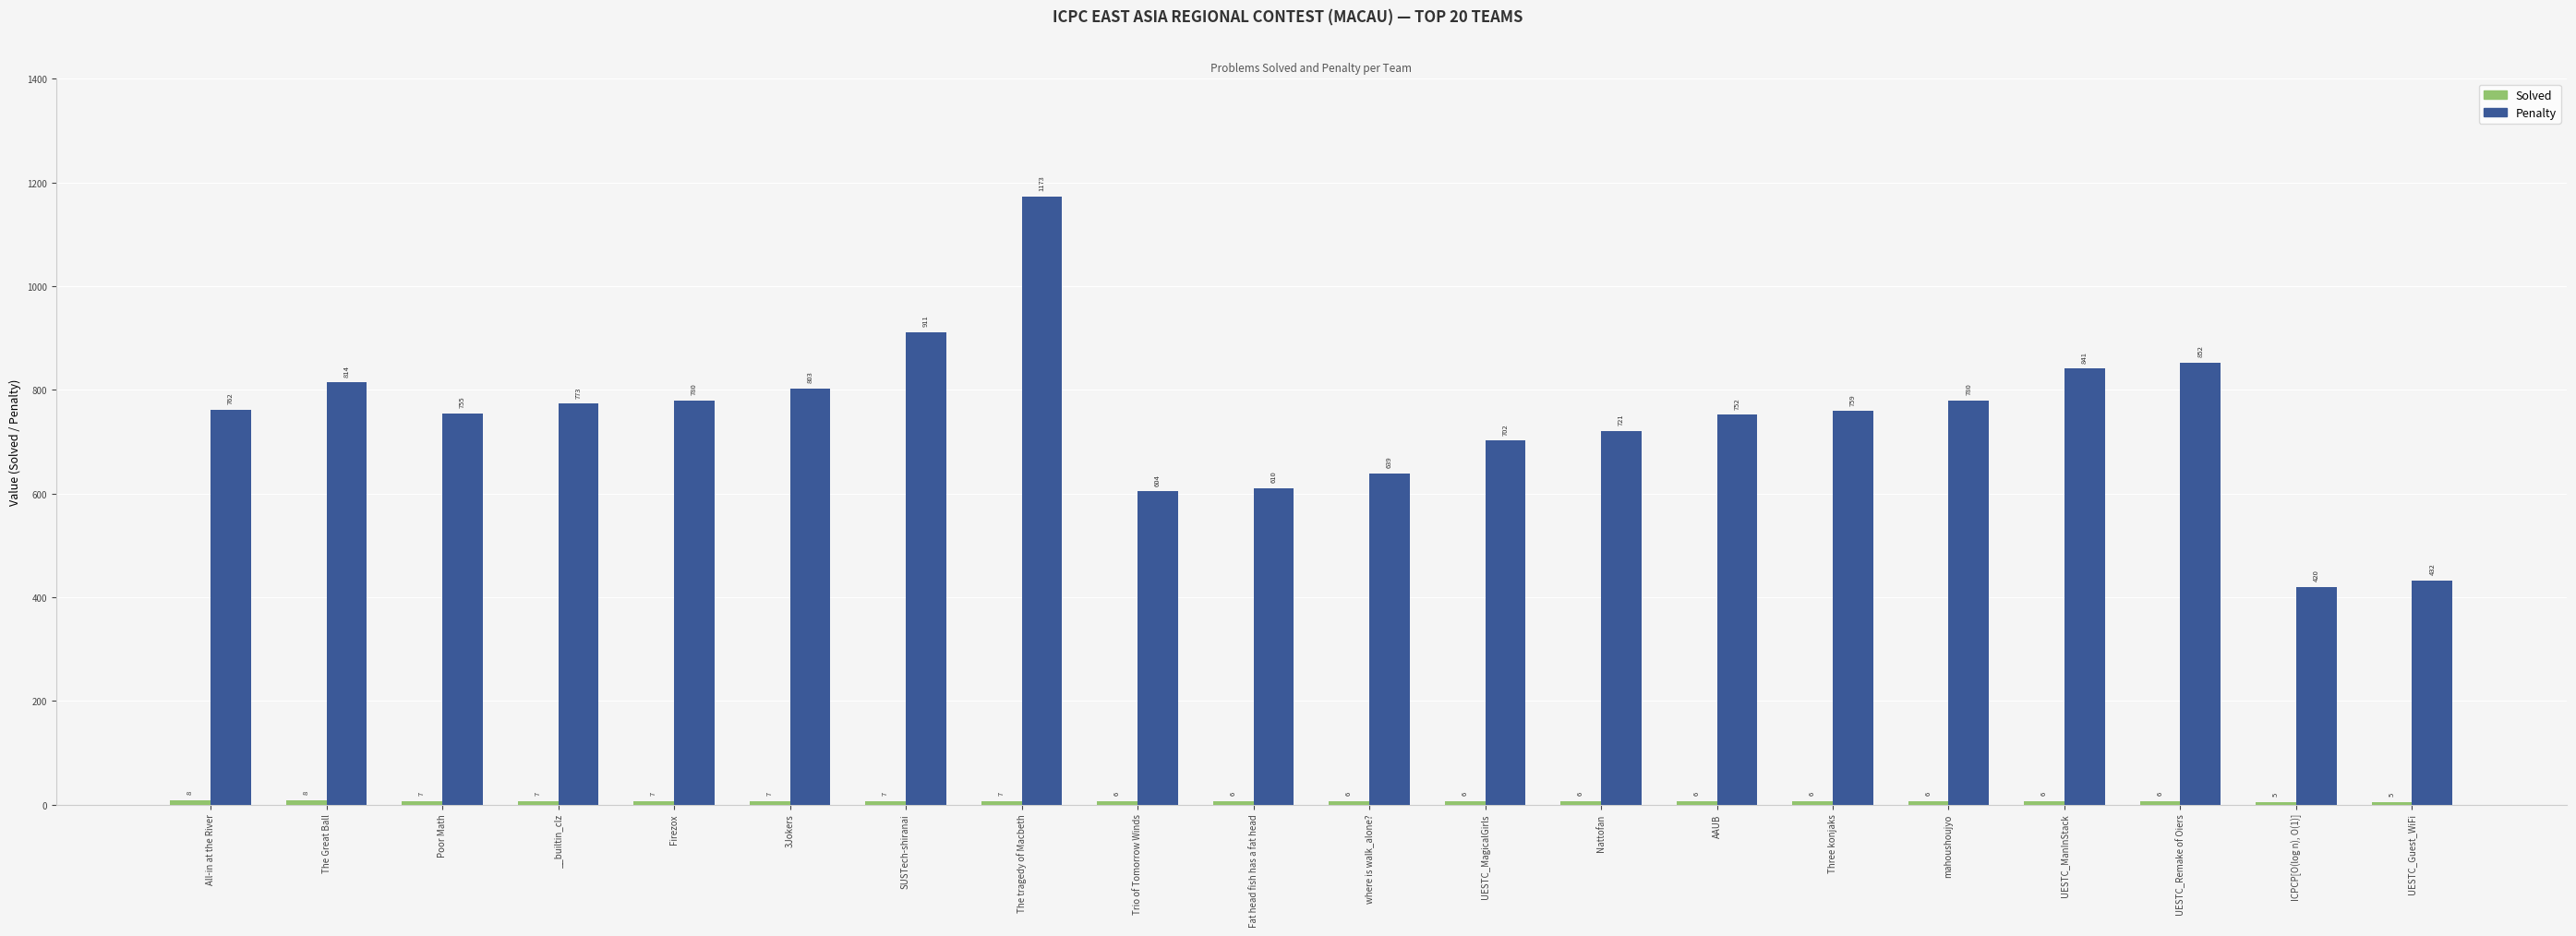

What position from the left is __builtin_clz?

4